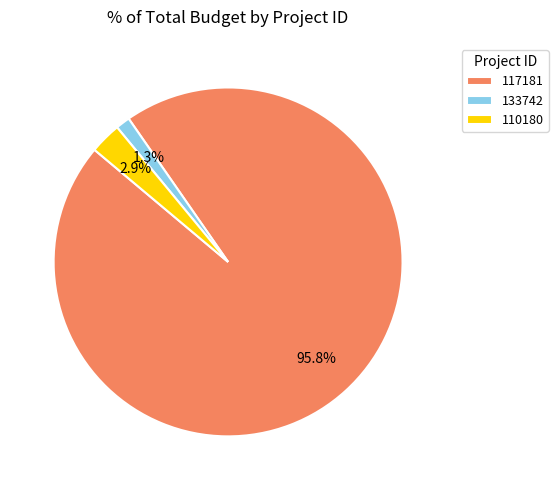

How much of the chart is everything except 133742?

98.7%